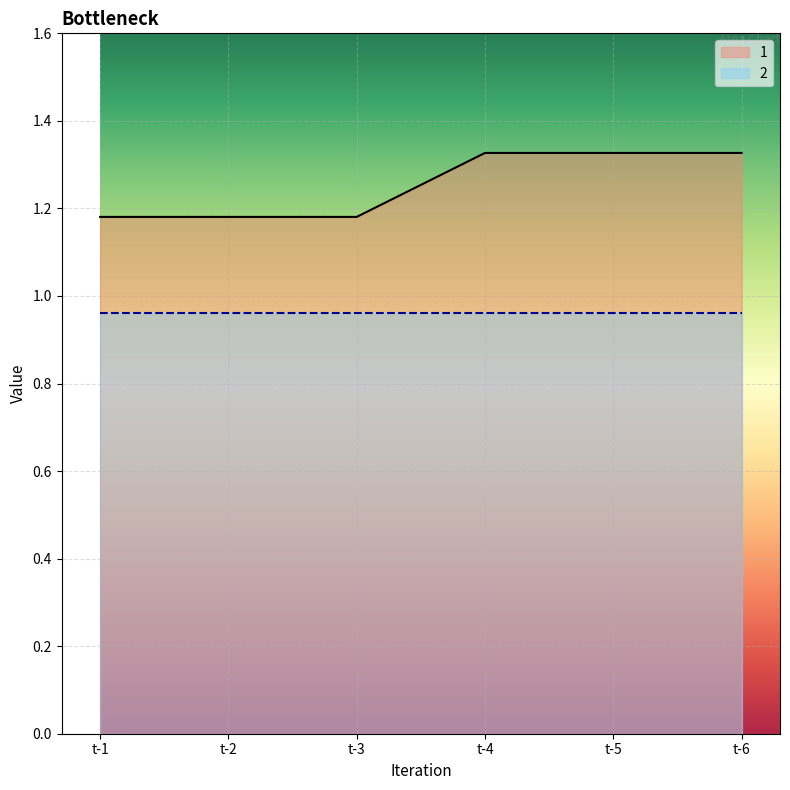

List the labels in order of value, smallest first.

t-1, t-2, t-3, t-4, t-5, t-6